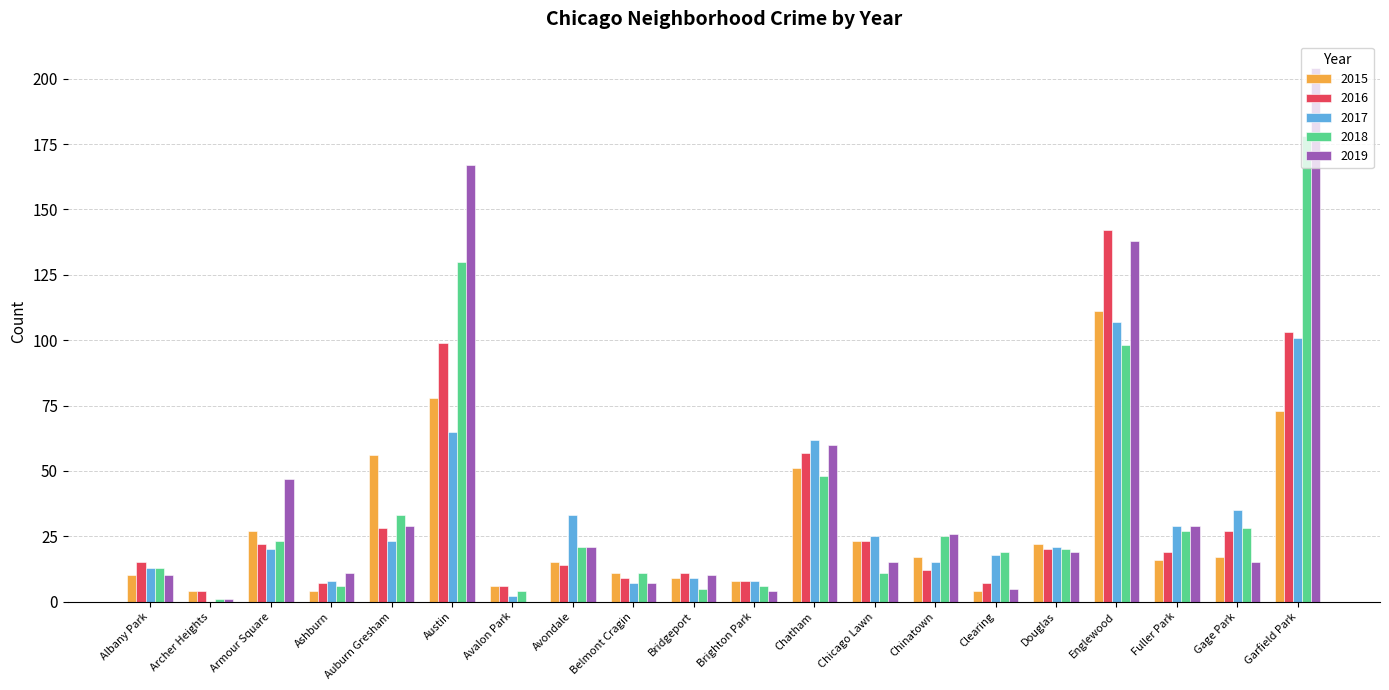

How many categories are shown in the chart?

20